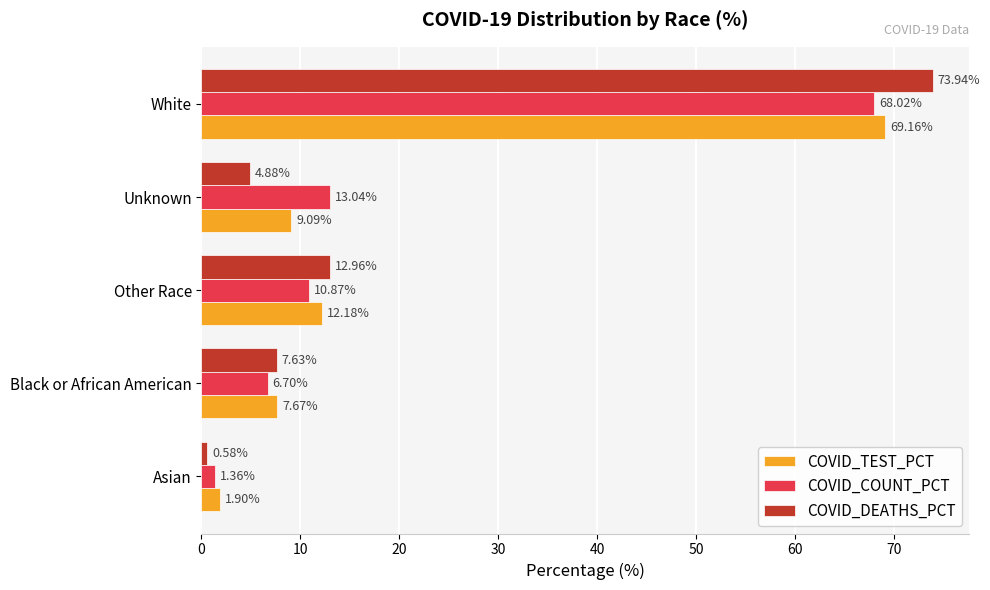

What is the sum of all COVID_COUNT_PCT values?

100.0